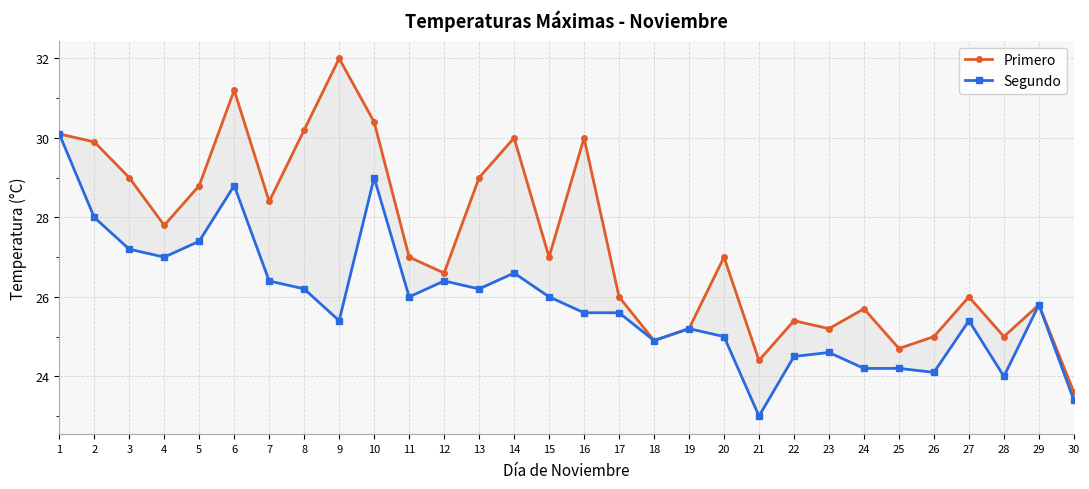

Where is the first local minimum for Primero?

4